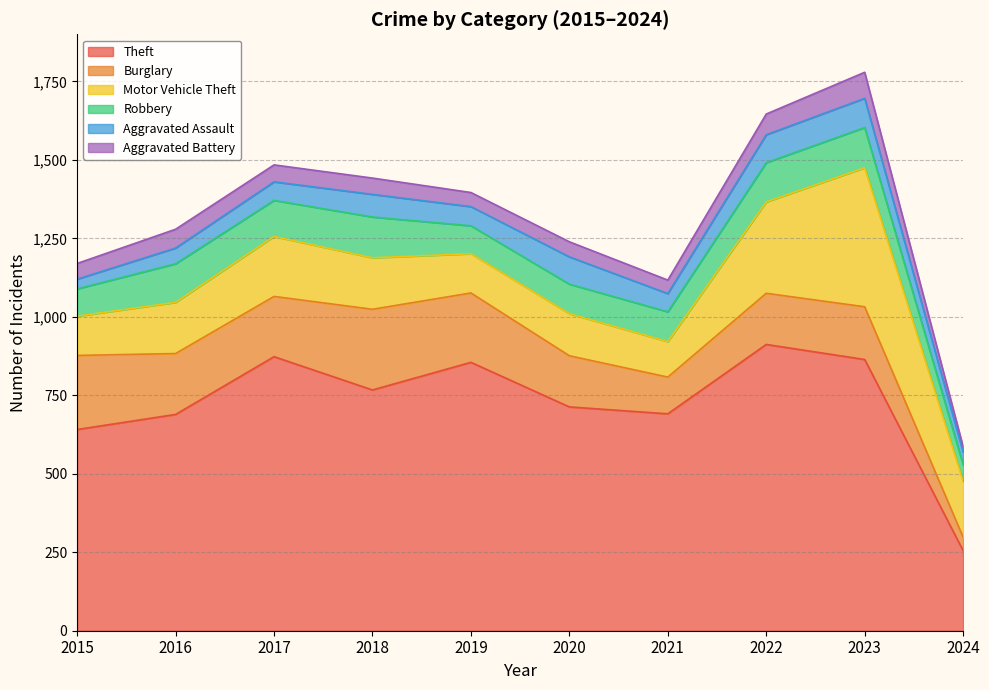

At how many categories does at least one series exceed 304?

9